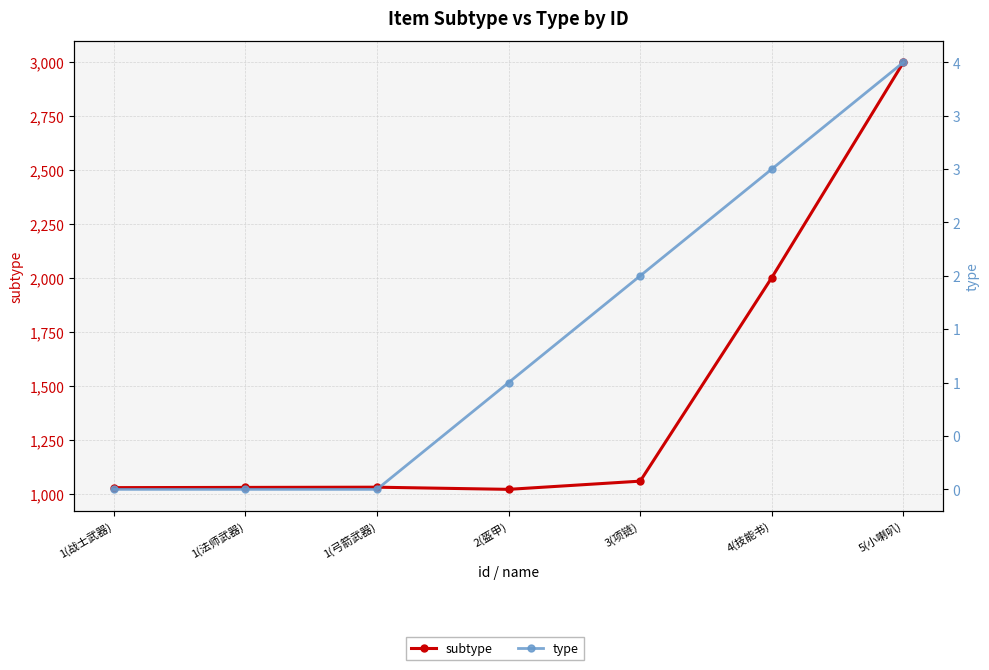

Reading left to right, what are all the values shown in this chart?

subtype: 1(战士武器)=1030	1(法师武器)=1031	1(弓箭武器)=1032	2(盔甲)=1022	3(项链)=1060	4(技能书)=2003	5(小喇叭)=3000
type: 1(战士武器)=0	1(法师武器)=0	1(弓箭武器)=0	2(盔甲)=1	3(项链)=2	4(技能书)=3	5(小喇叭)=4